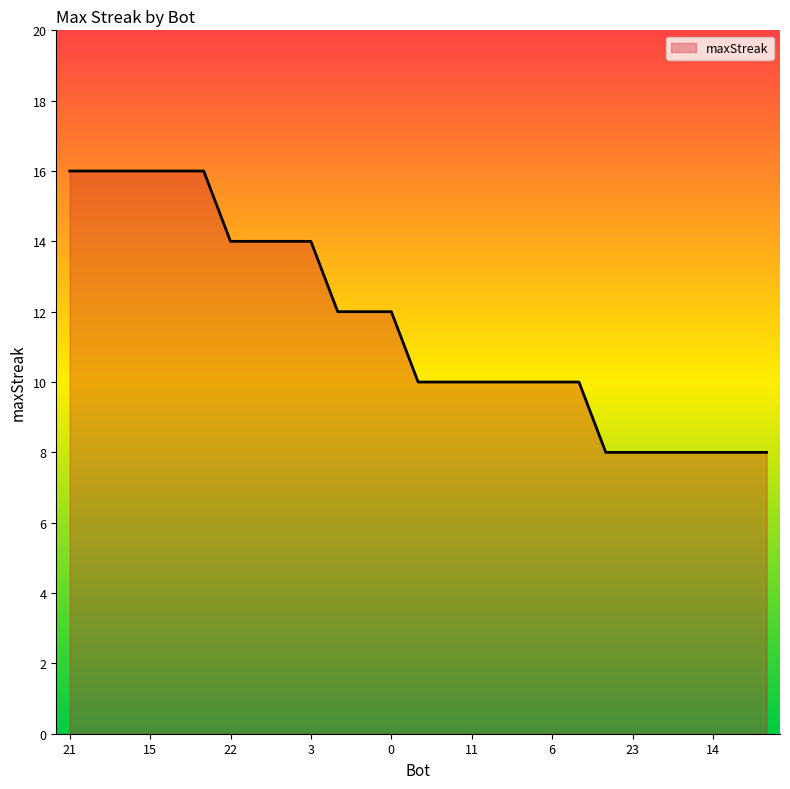

What is the maximum value shown in the chart?

16